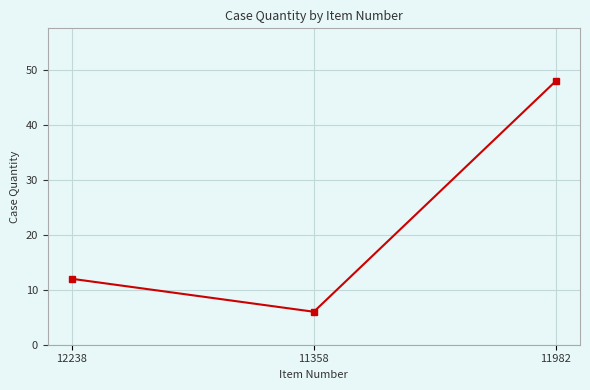

Is it true that the value at 11982 is 48?

True